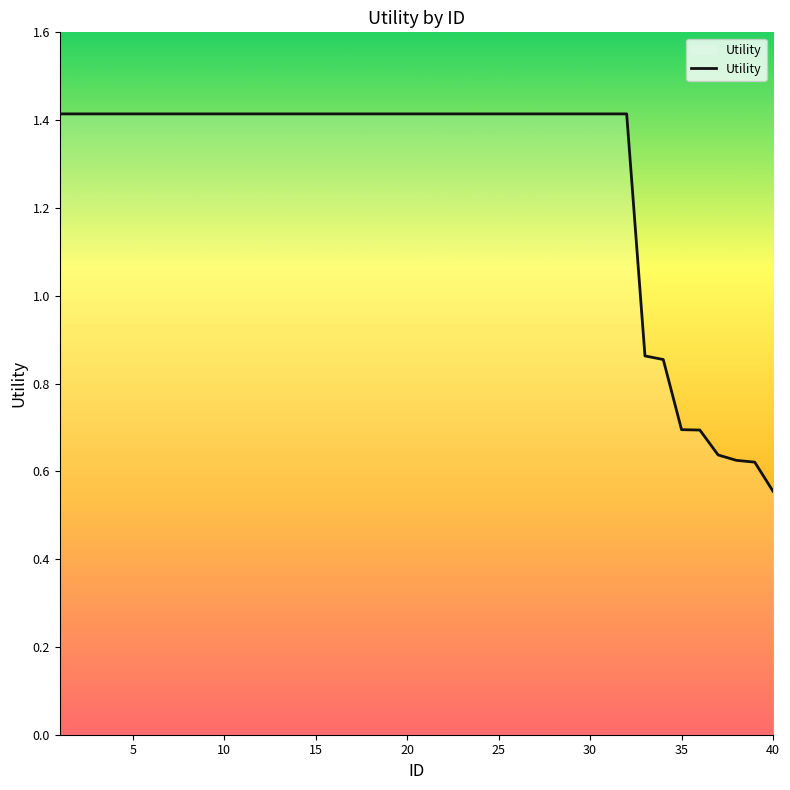

What is the greatest value displayed?

1.4